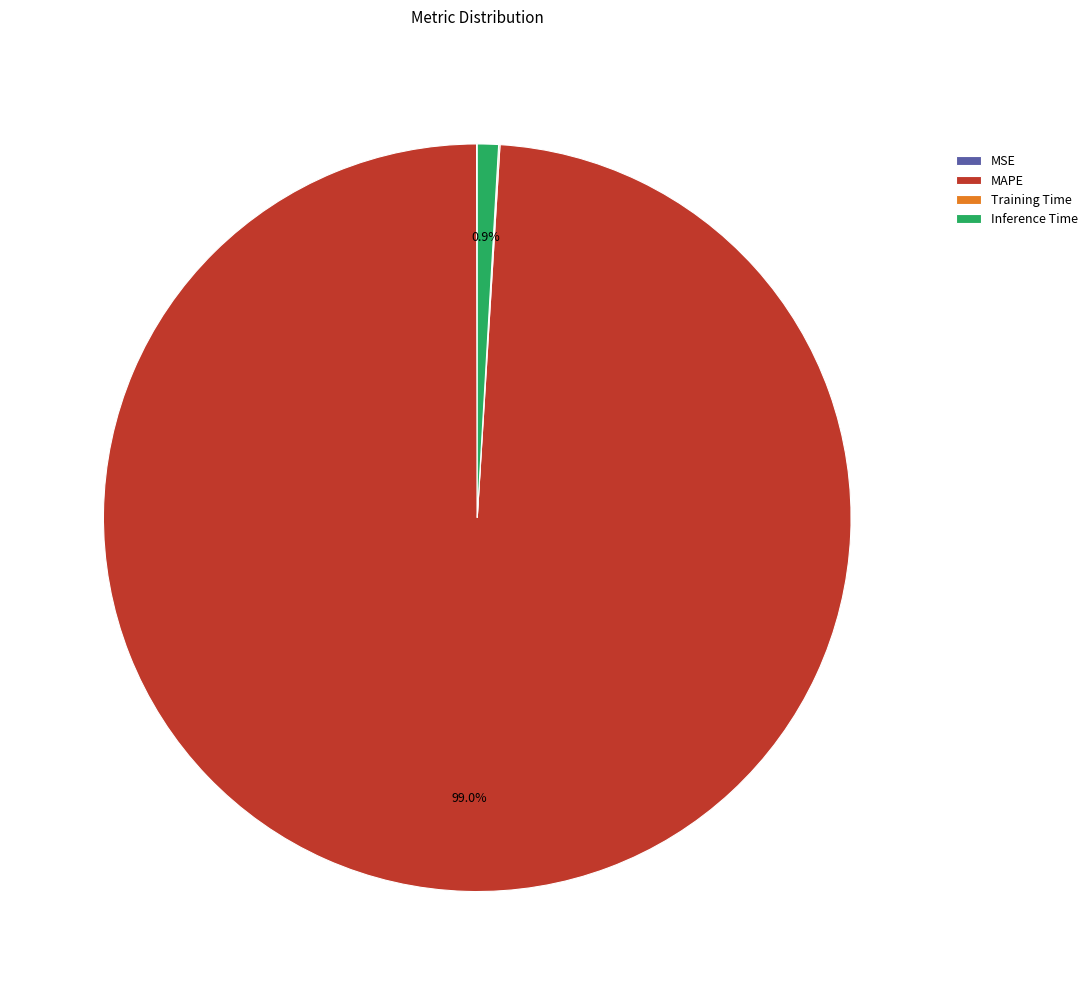

Which category has the biggest portion of the pie?

MAPE